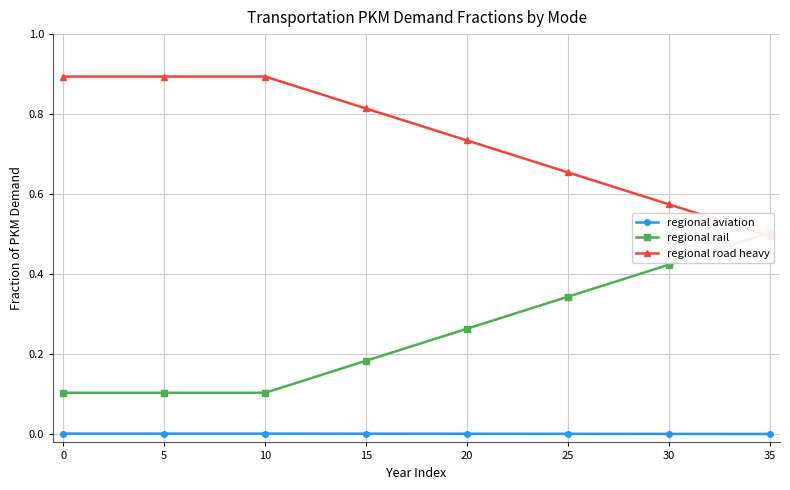

Count the number of categories in the chart.

36